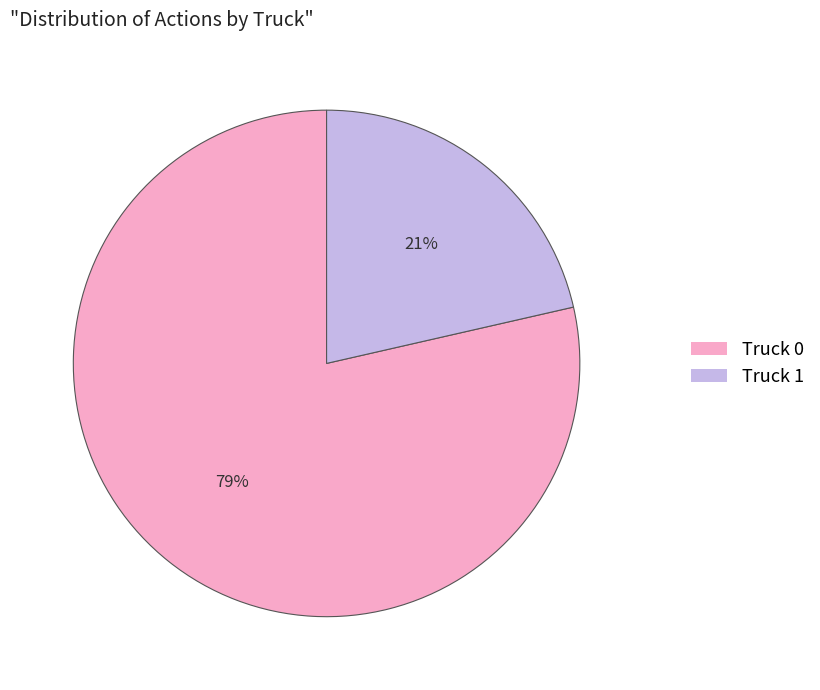

Is it true that Truck 0 is 79% of the pie?

True